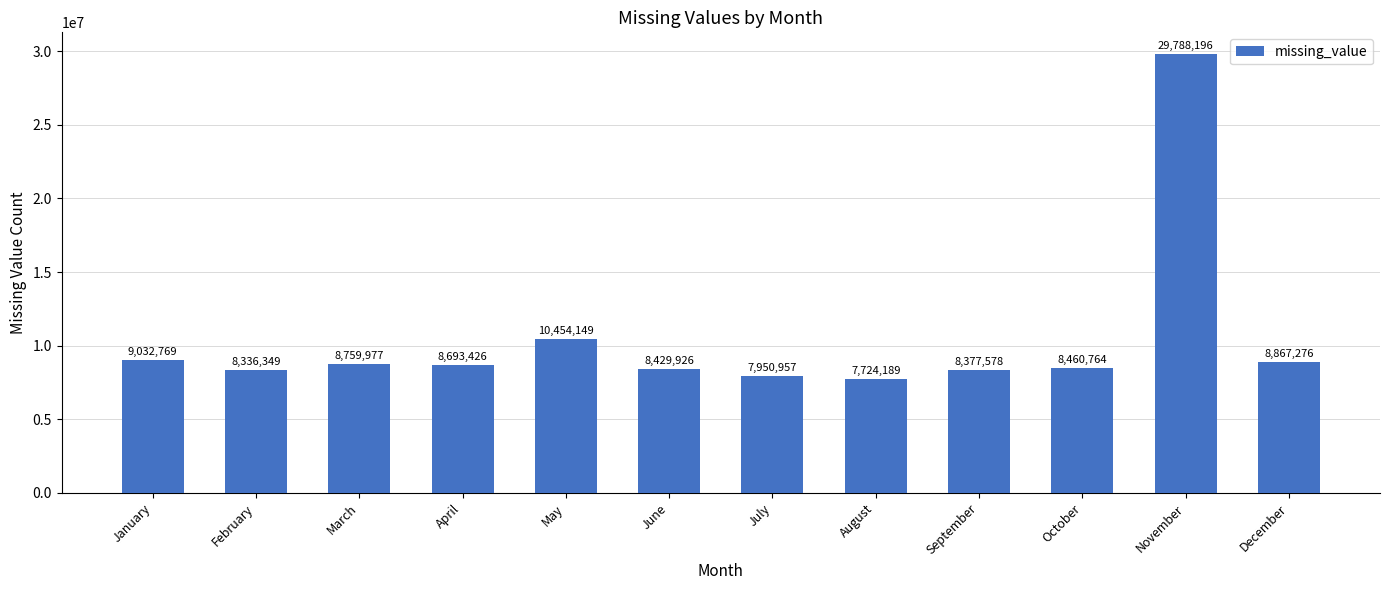

Approximately how many times larger is the value at May compared to April?

1.2